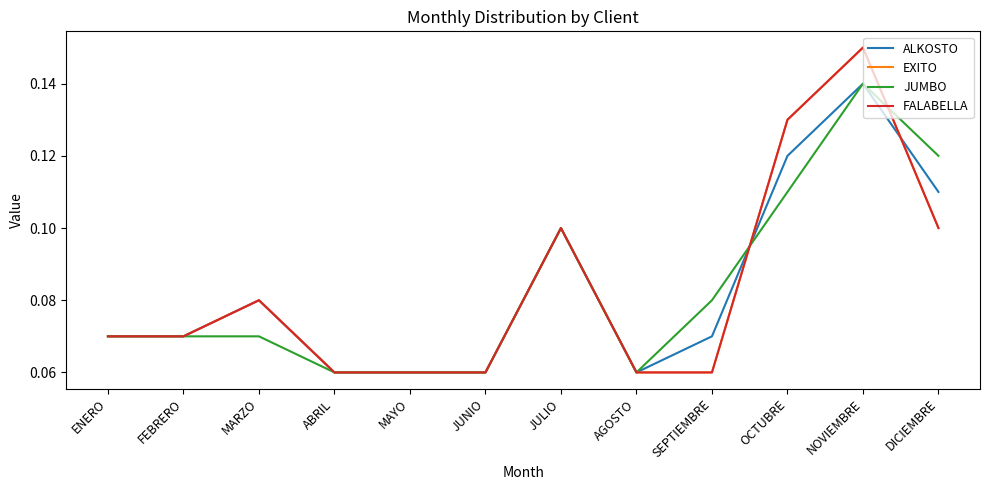

Which has a higher value, MARZO or ENERO?

MARZO